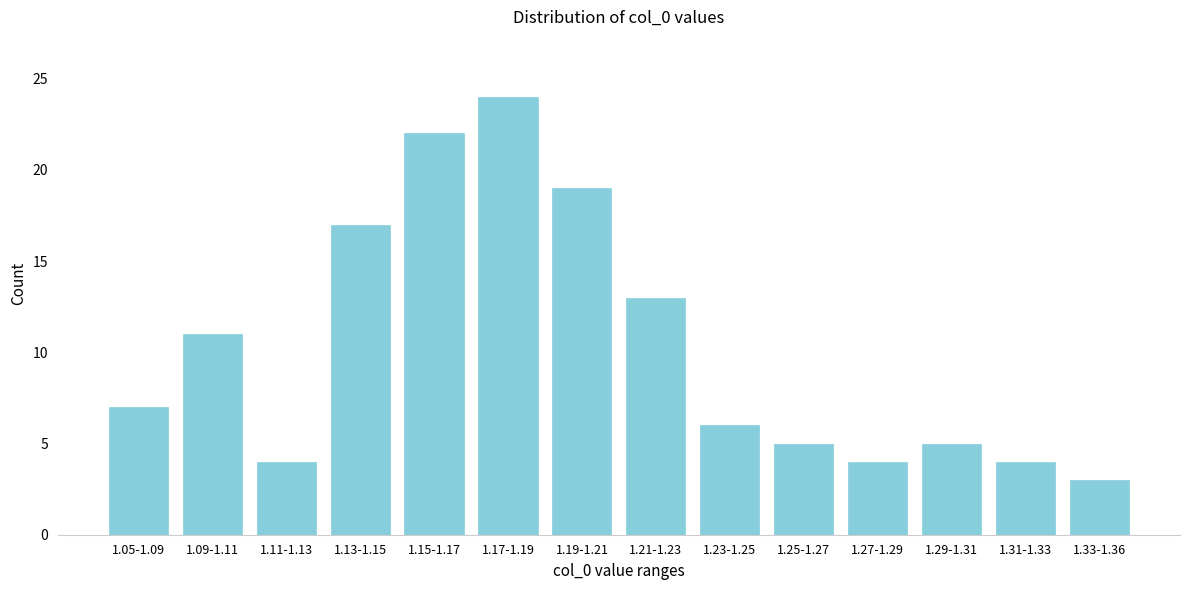

Reading left to right, transcribe all the data shown in this chart.

7	11	4	17	22	24	19	13	6	5	4	5	4	3